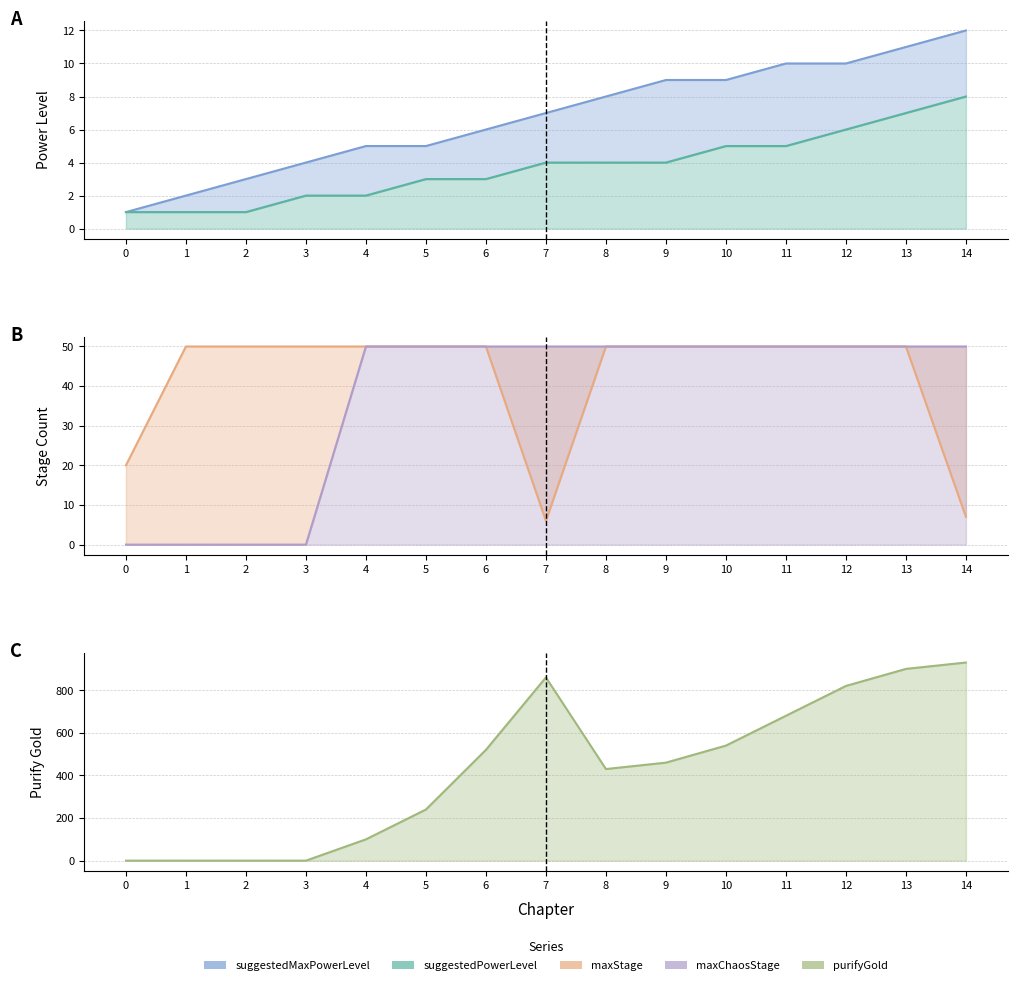

What are all the series names shown in the legend?

suggestedMaxPowerLevel, suggestedPowerLevel, maxStage, purifyGold, maxChaosStage